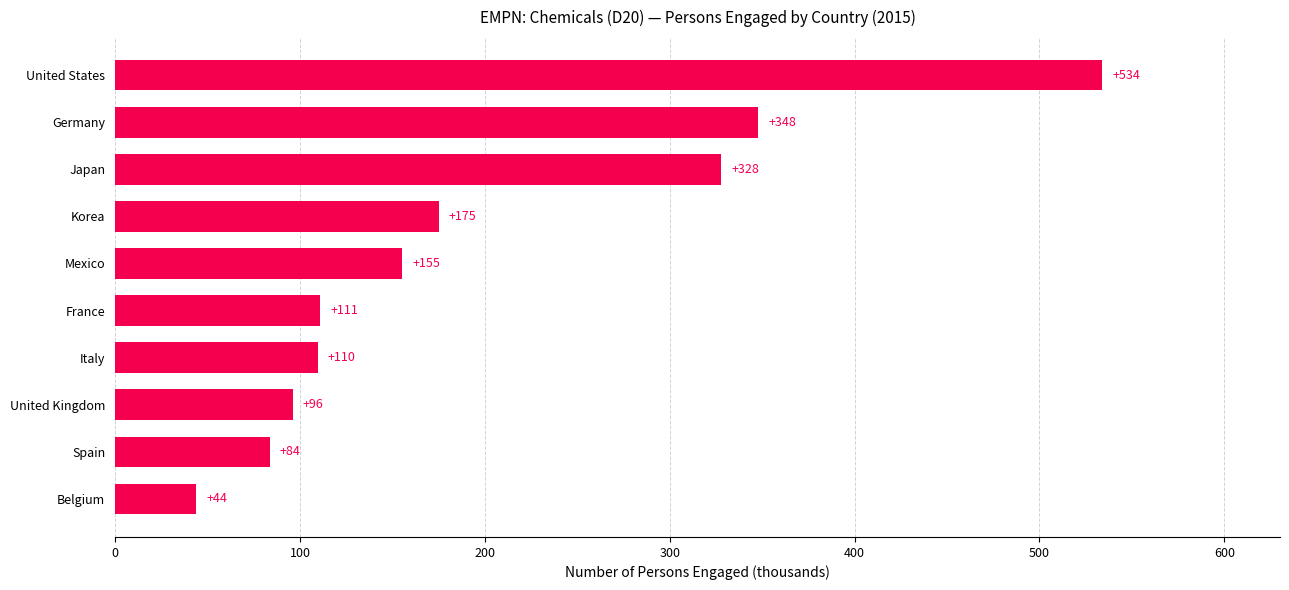

Between Spain and Korea, which is larger?

Korea